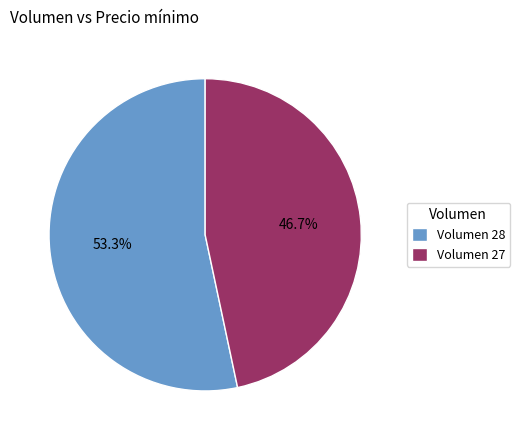

What is the largest slice in the pie chart?

Volumen 28